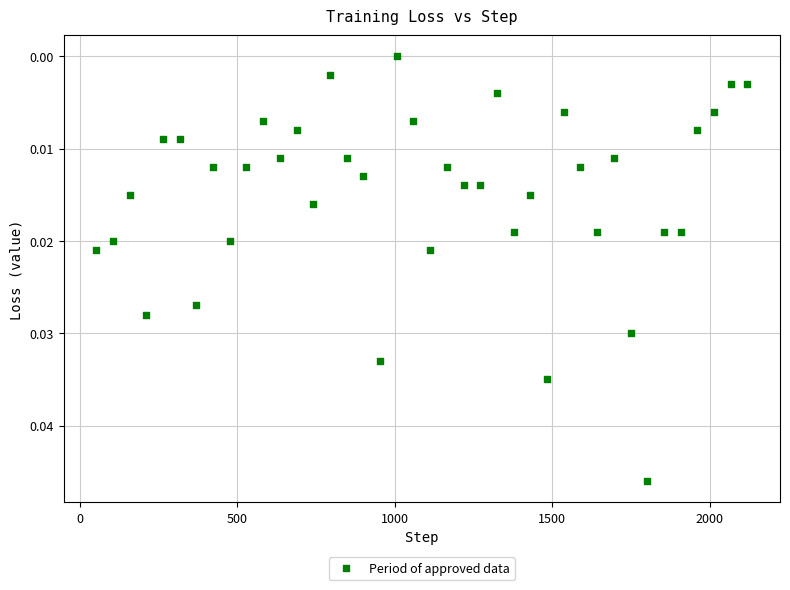

What is the range of X values (max minus min)?

2067.0